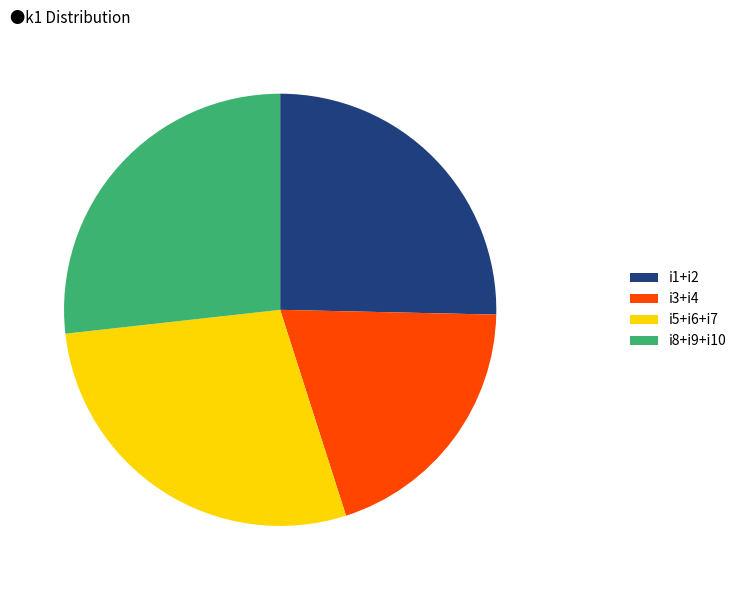

Is the sum of i8+i9+i10 and i3+i4 greater than half?

No